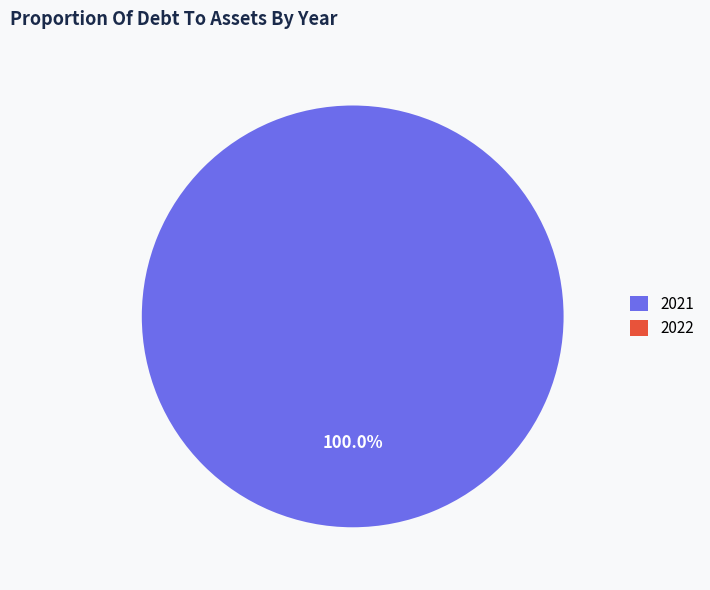

To the nearest percent, what is the difference between the largest and smallest slice percentages?

100%